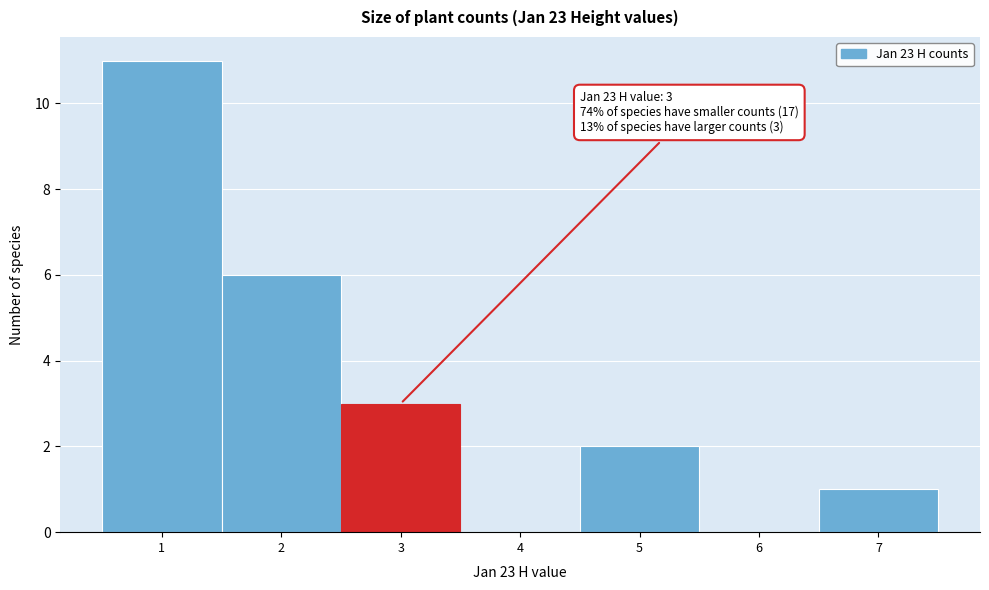

Which range on the x-axis has the tallest bar?

0.5 to 1.5